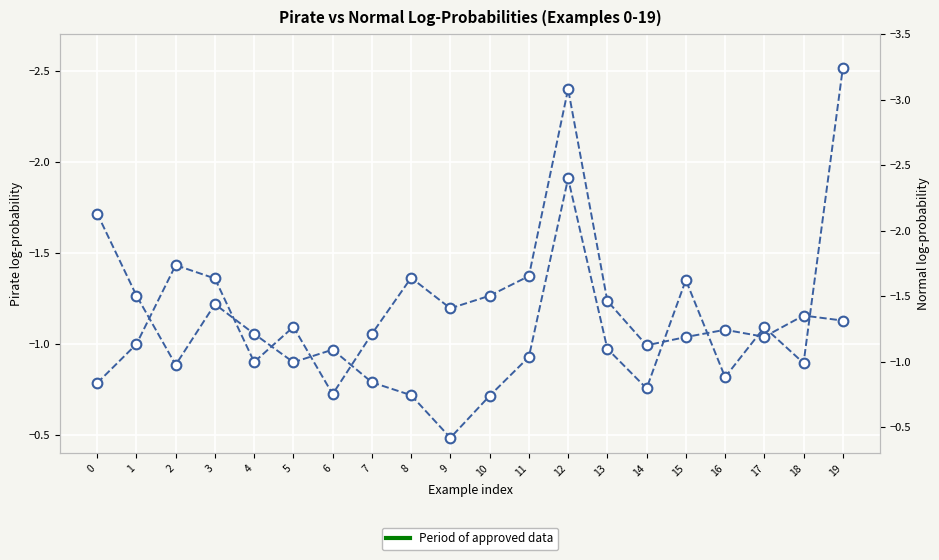

At 11, list the series in order from smallest to largest.

pirate_logprob, normal_logprob